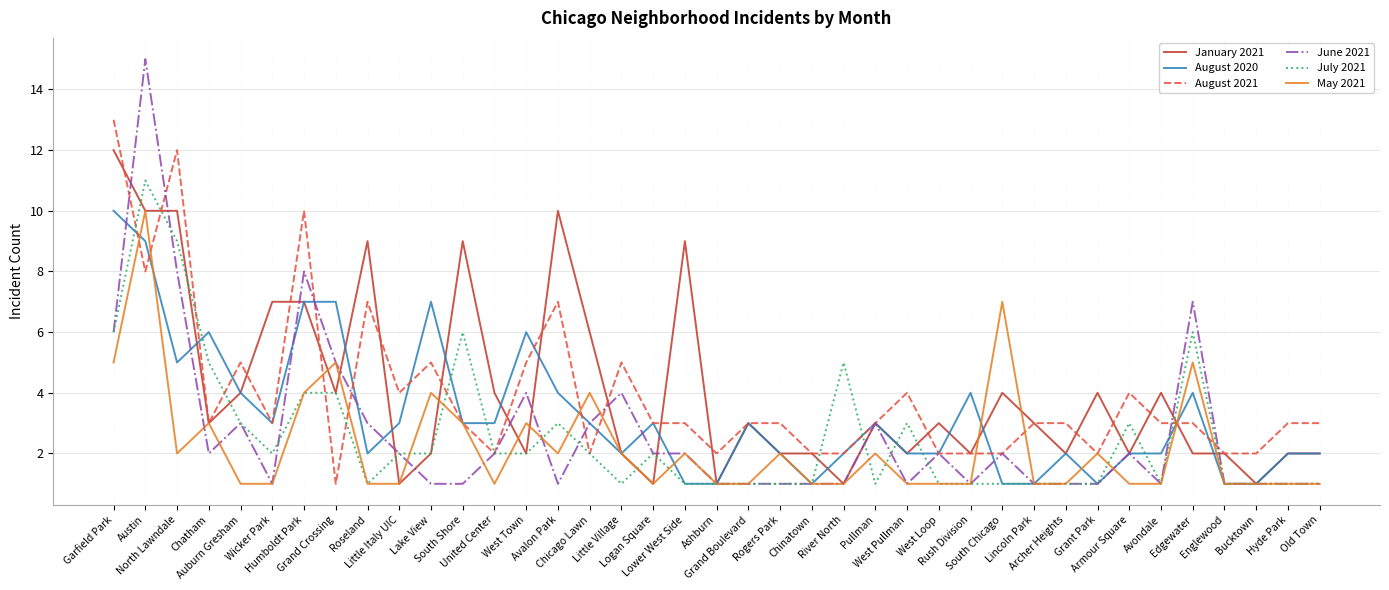

Which series has the largest range (max minus min)?

June 2021